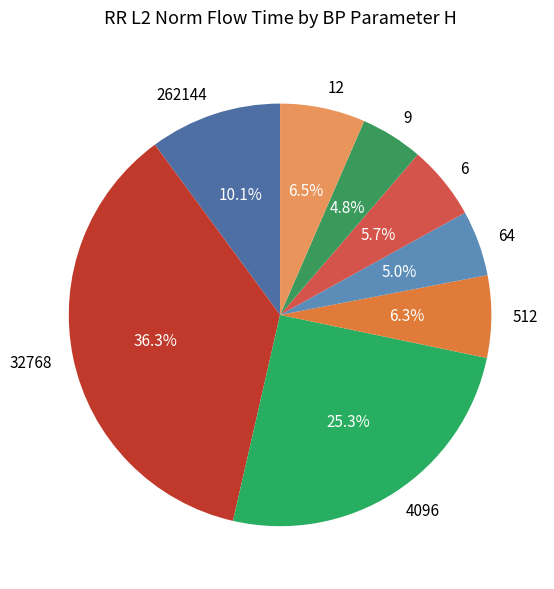

Does 32768 represent more than half of the total?

No